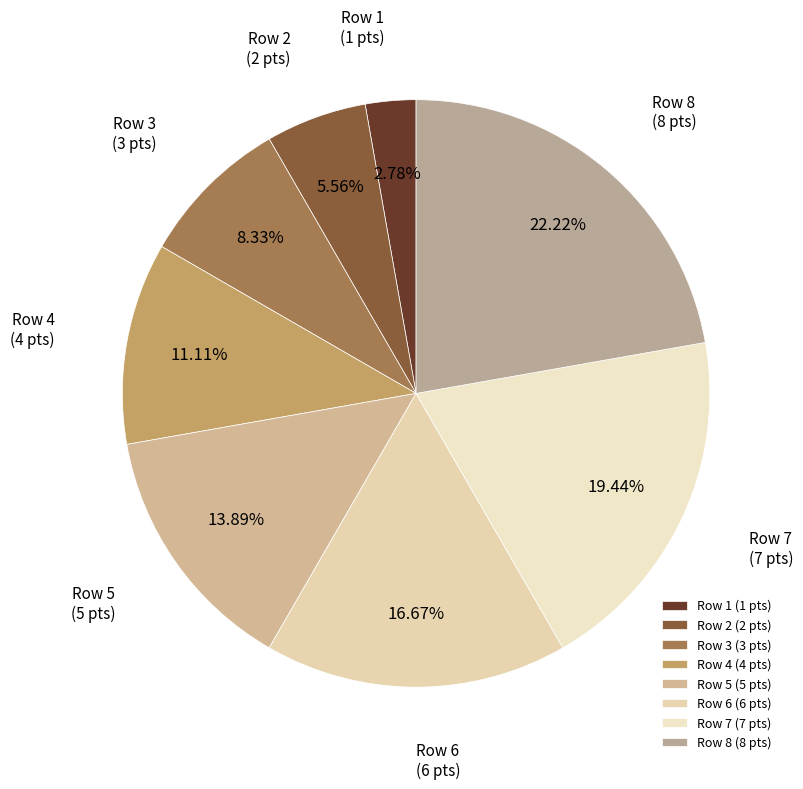

Does Row 4 (4 pts) account for over 50% of the chart?

No